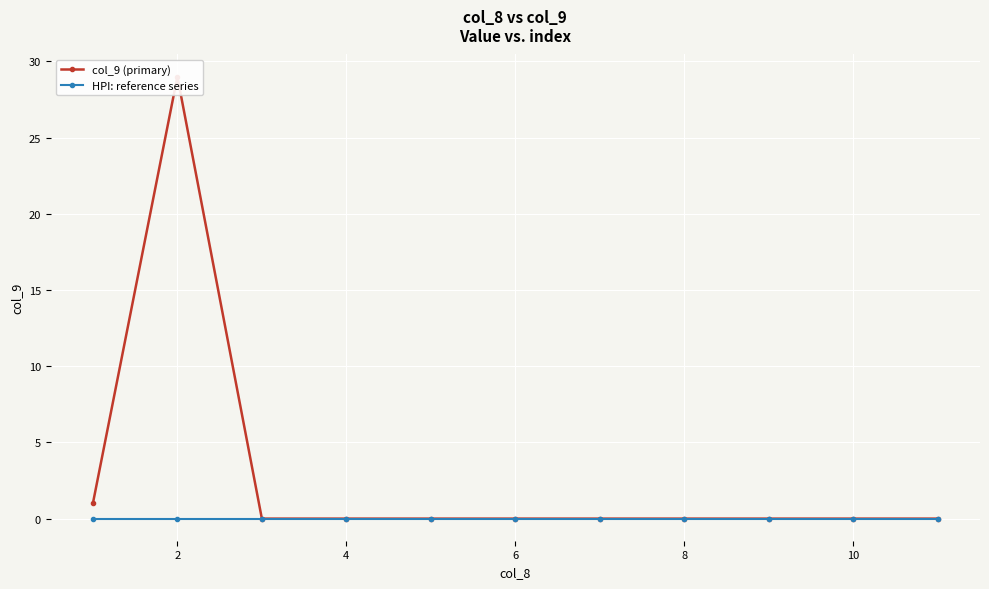

Reading left to right, extract all data points from this chart.

col_9 (primary): 1	29	0	0	0	0	0	0	0	0	0
HPI: reference series: 0	0	0	0	0	0	0	0	0	0	0